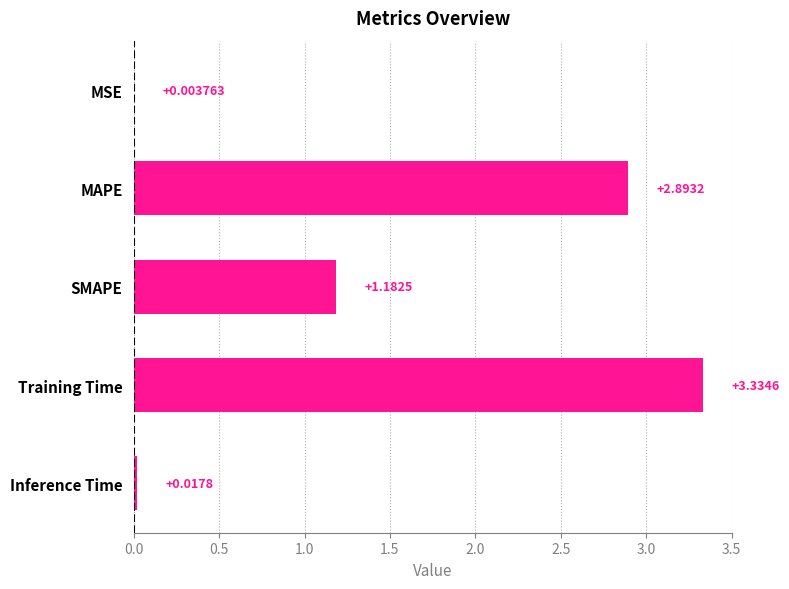

Are the bars grouped side by side (vs. stacked)?

No